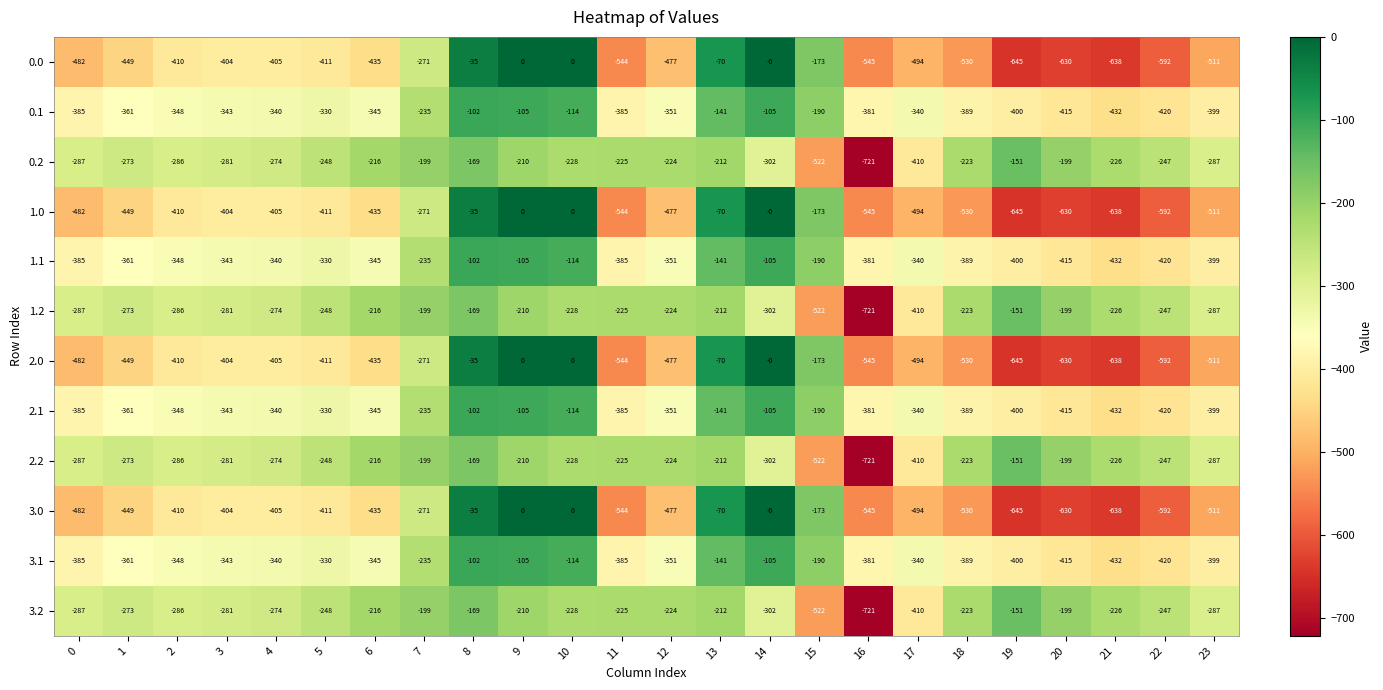

How many series are shown in this chart?

12